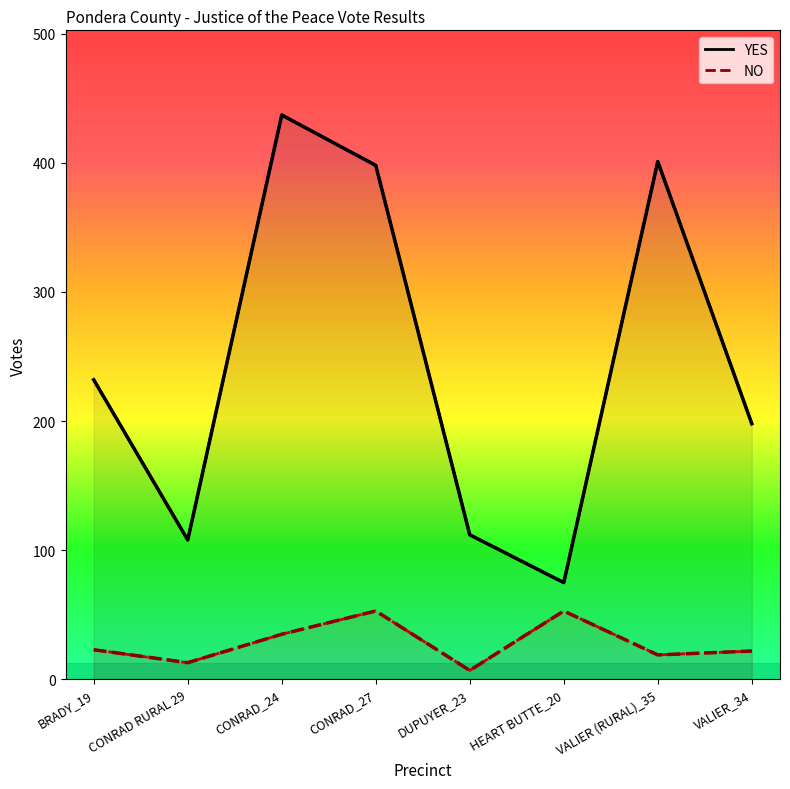

What is the label of the 6th point from the left?

HEART BUTTE_20